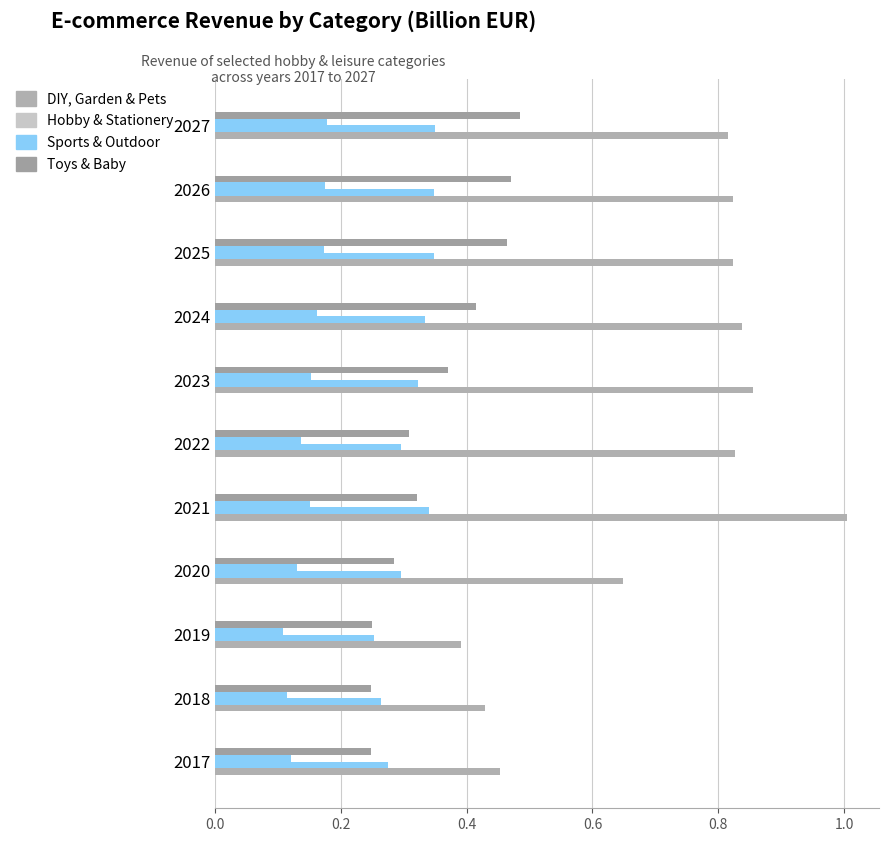

How many distinct data groups are displayed?

4